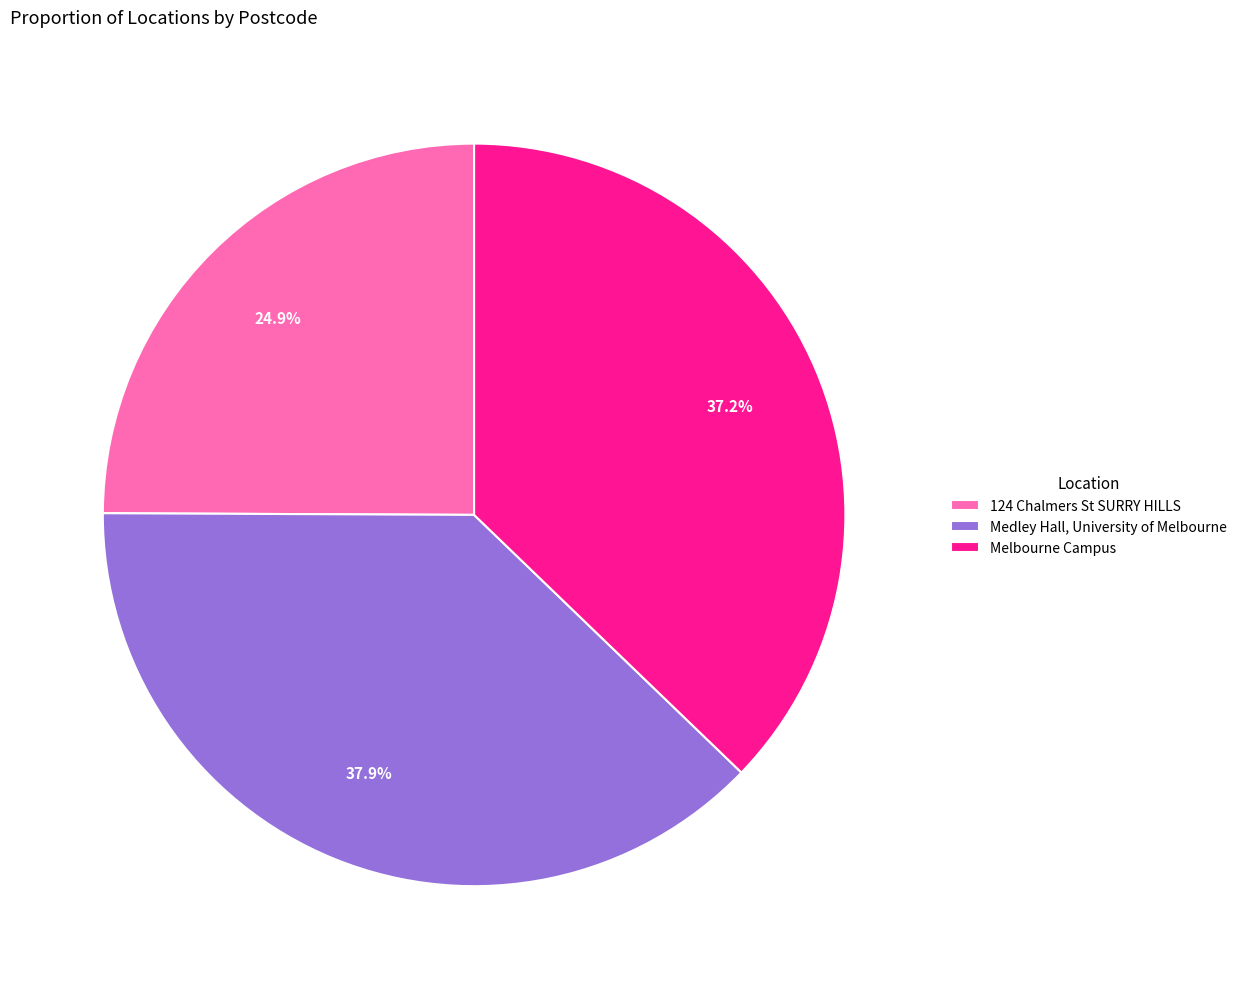

How many slices are in this pie chart?

3